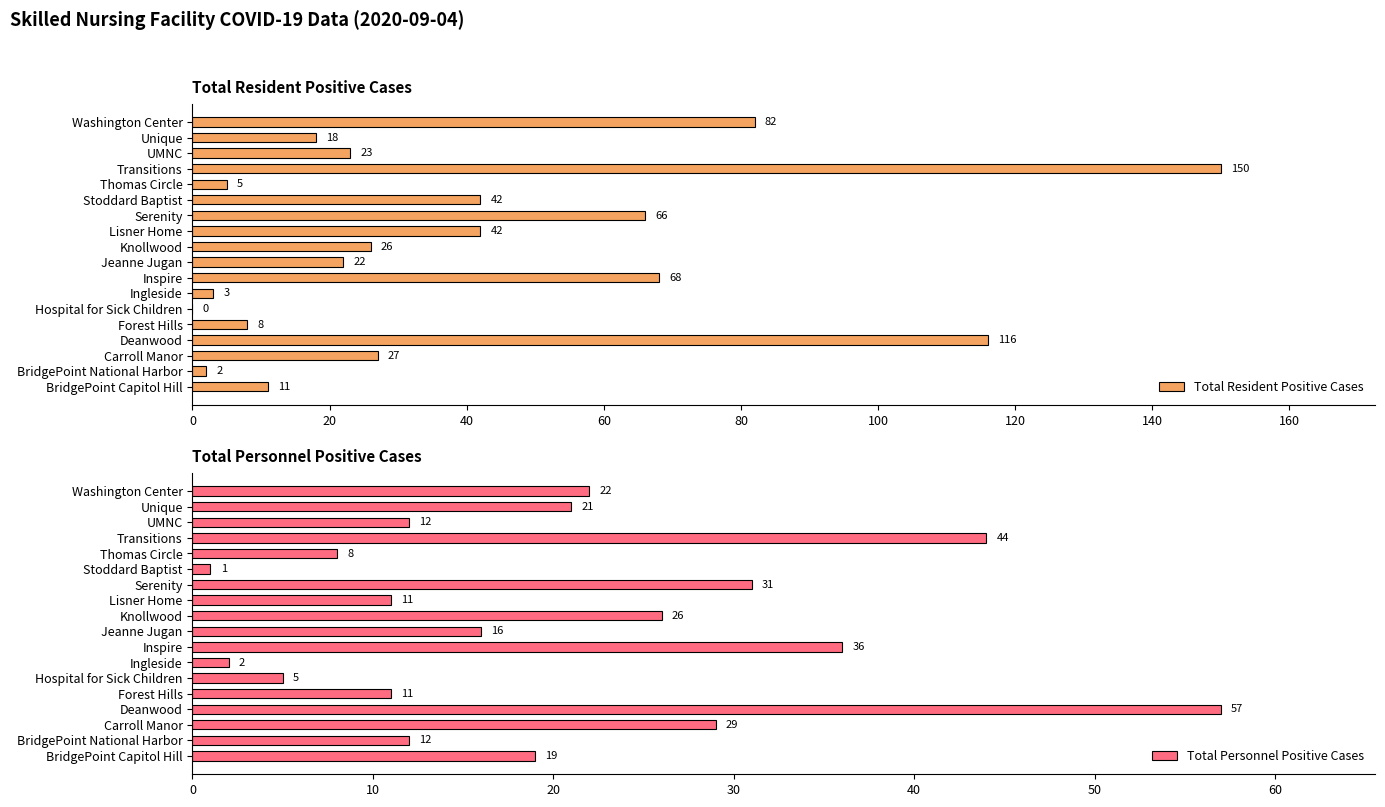

The Total Resident Positive Cases series shows 66 at Serenity. True or false?

True